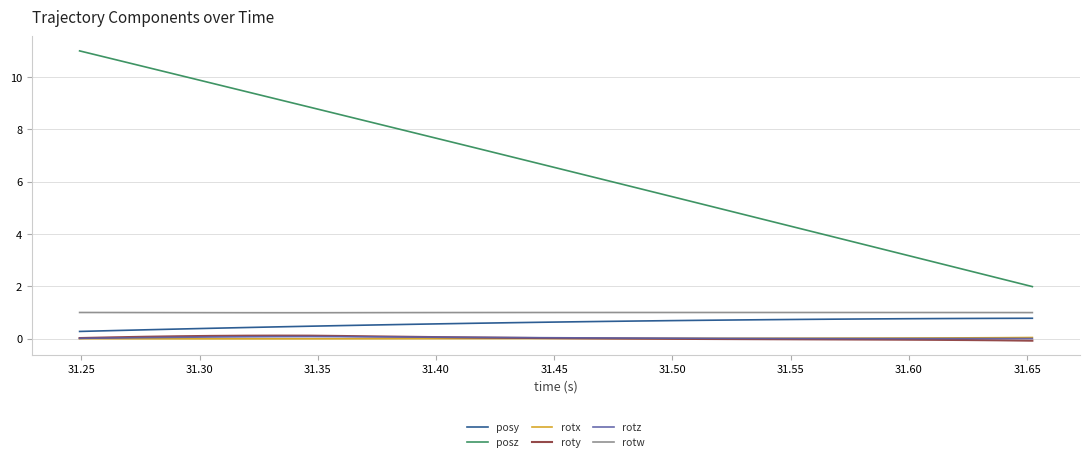

Which series has the largest total across all categories?

posz